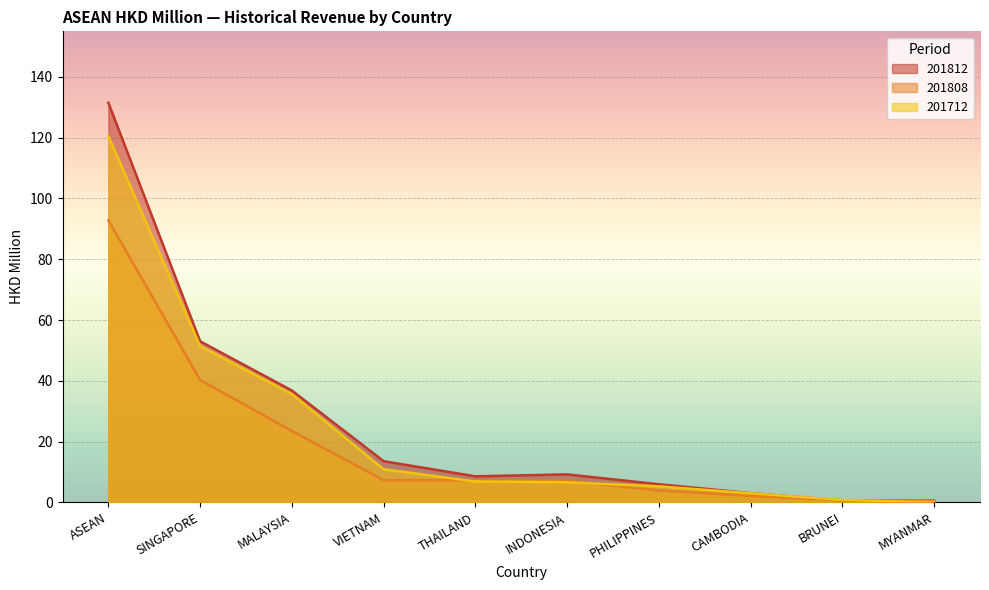

What is the spread (max minus min) of values at ASEAN?

38.7